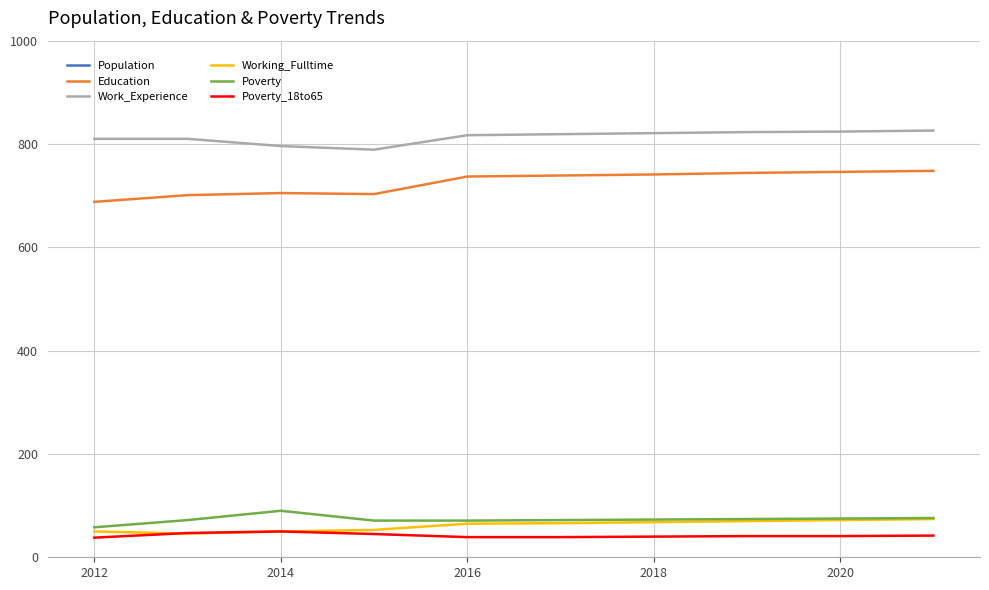

What is the lowest value of the Work_Experience series?

789